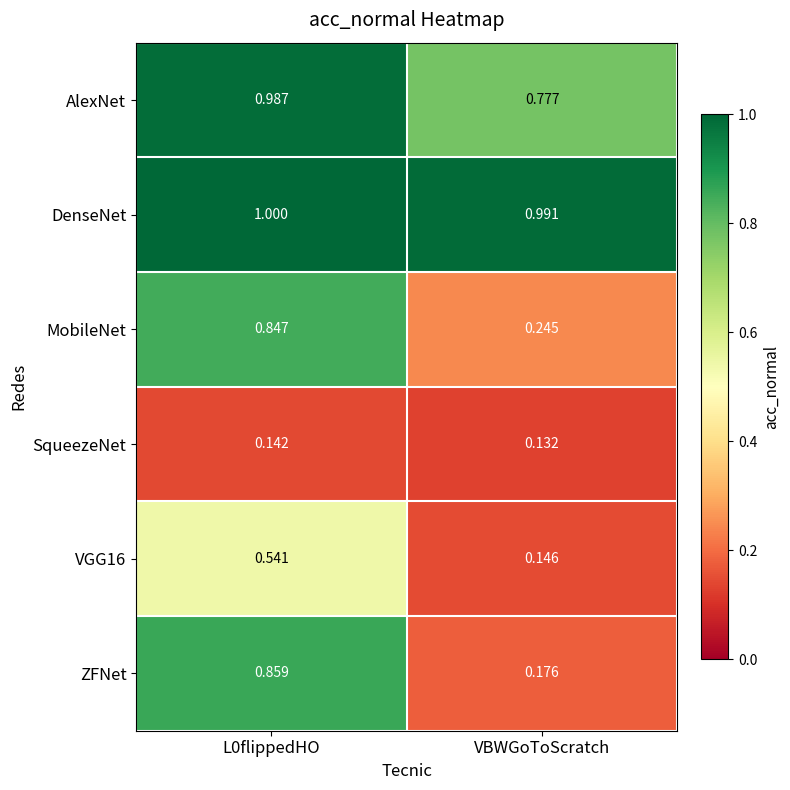

Which series has the largest total across all categories?

DenseNet